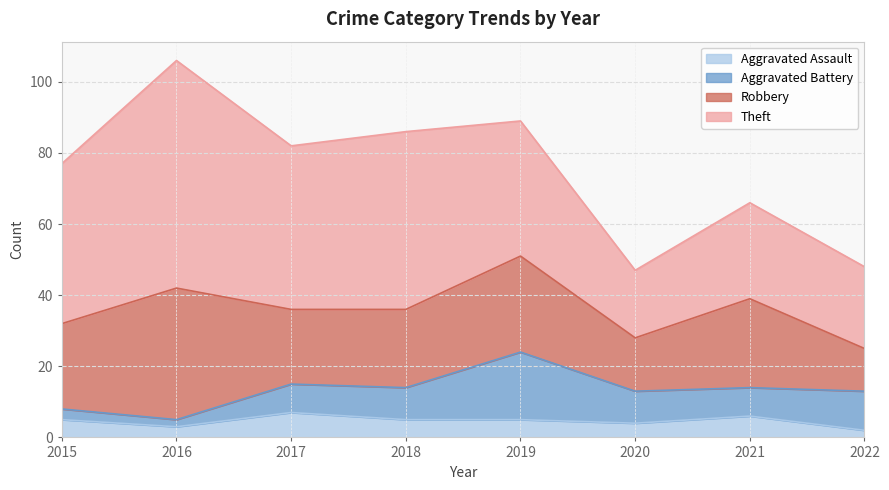

Between 2015 and 2022, which series saw the biggest shift?

Theft